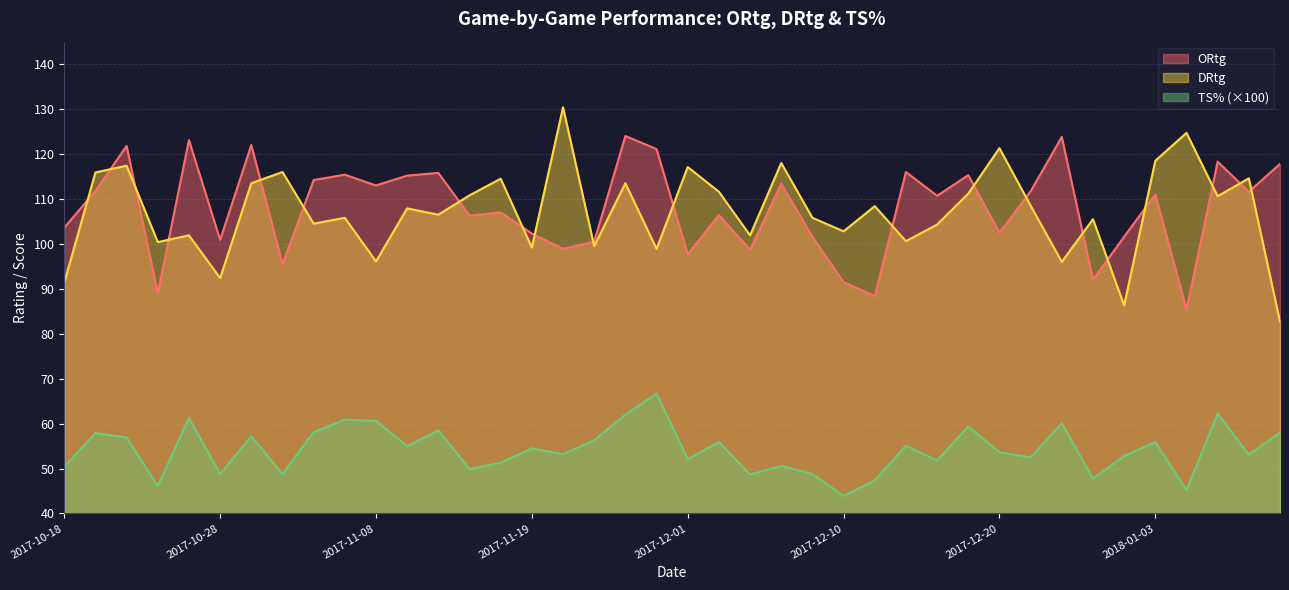

What is the total value across all series at 2017-12-22?

272.7